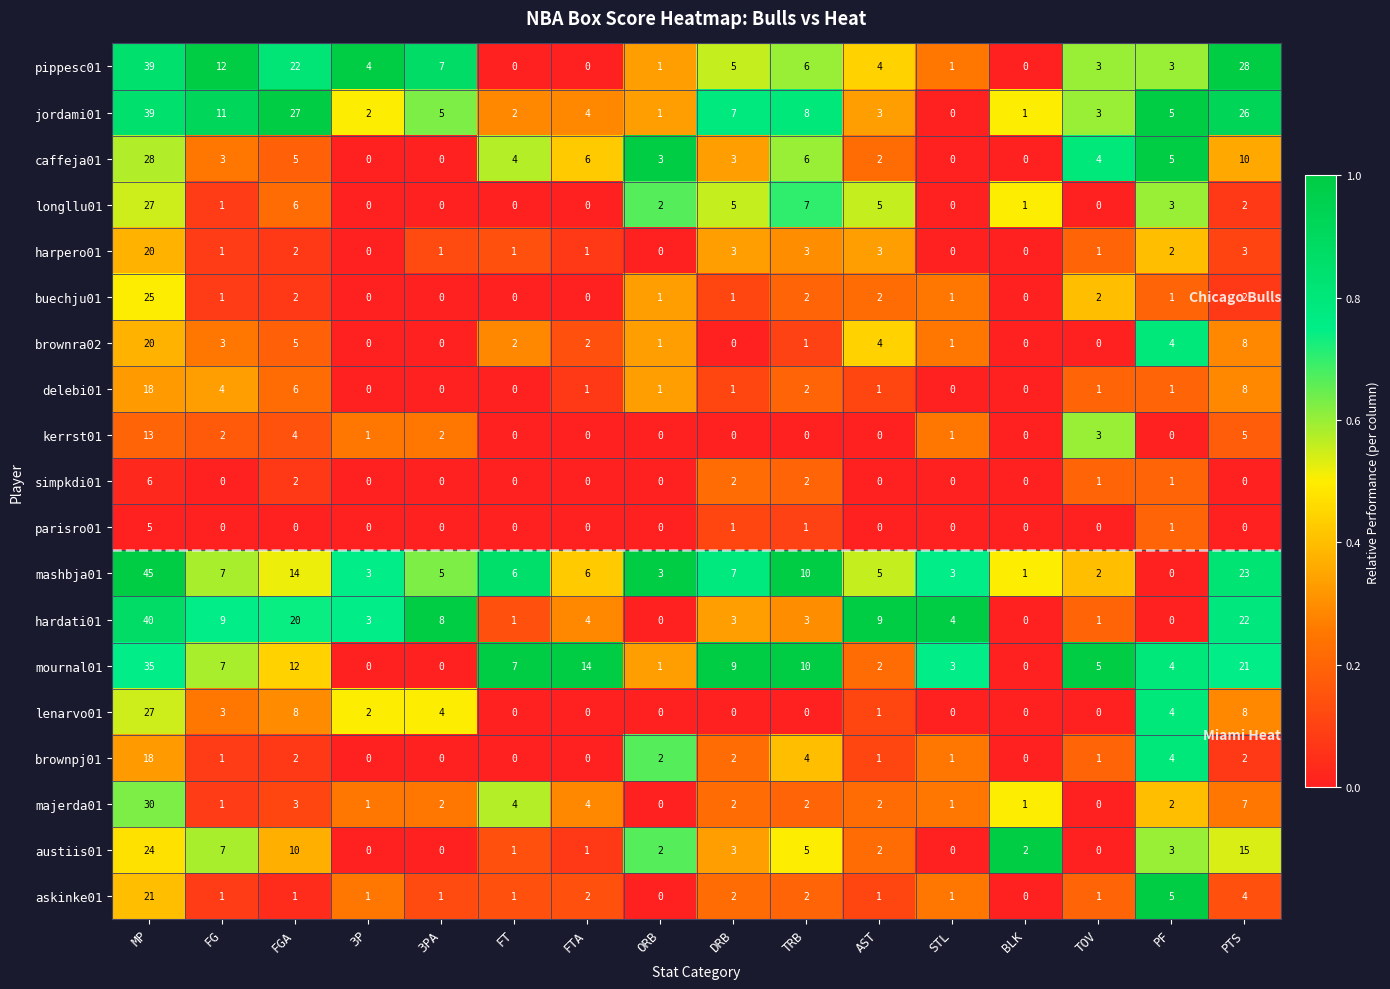

At how many categories does at least one series exceed 0?

16